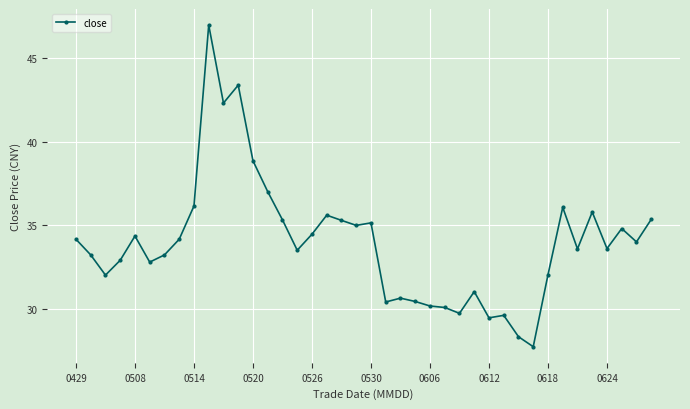

What is the value of the 33rd point from the left?

32.0